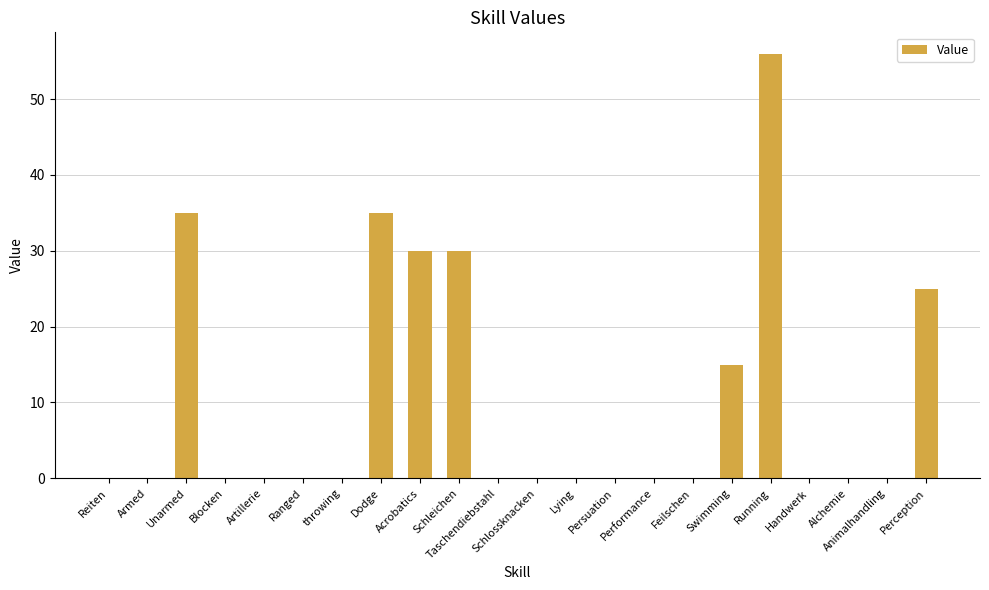

What is the sum of all values?

226